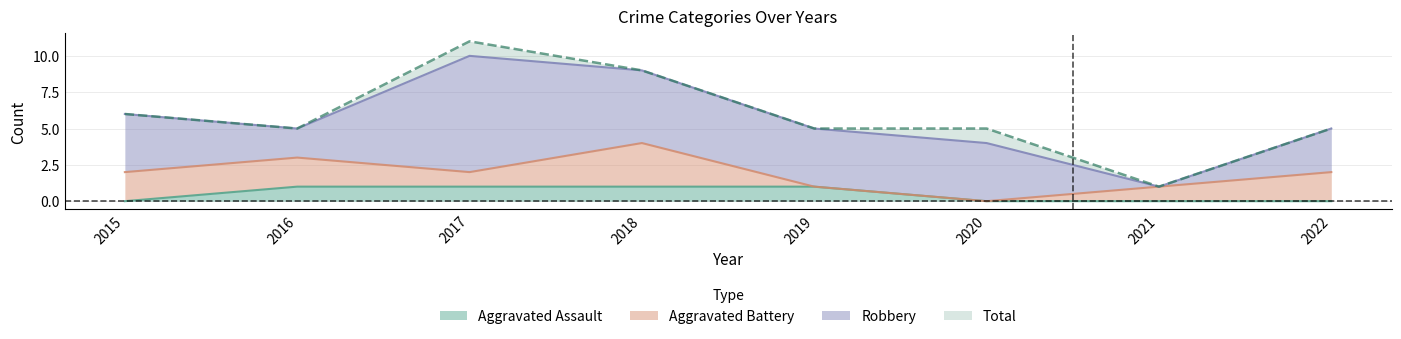

What is the difference between the second highest and second lowest values in the Total series?

4